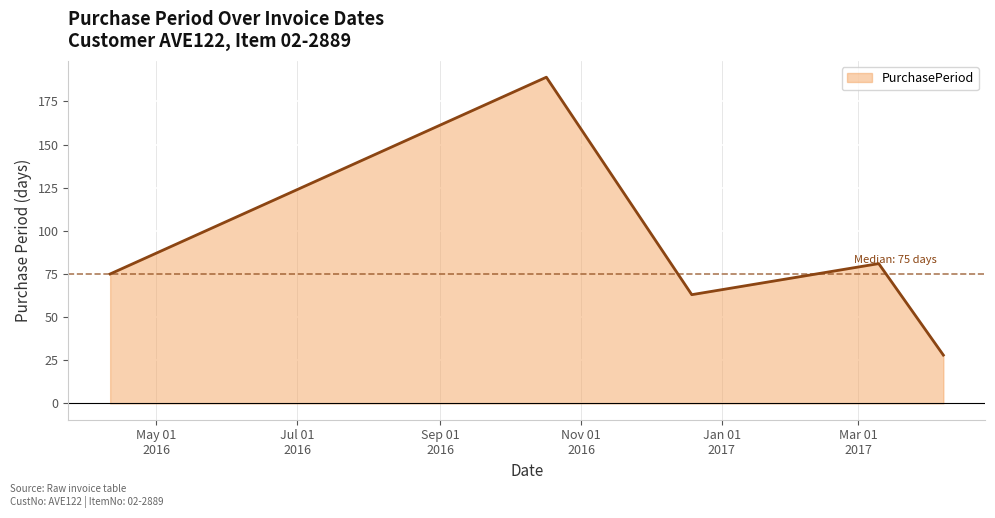

What is the smallest value displayed?

28